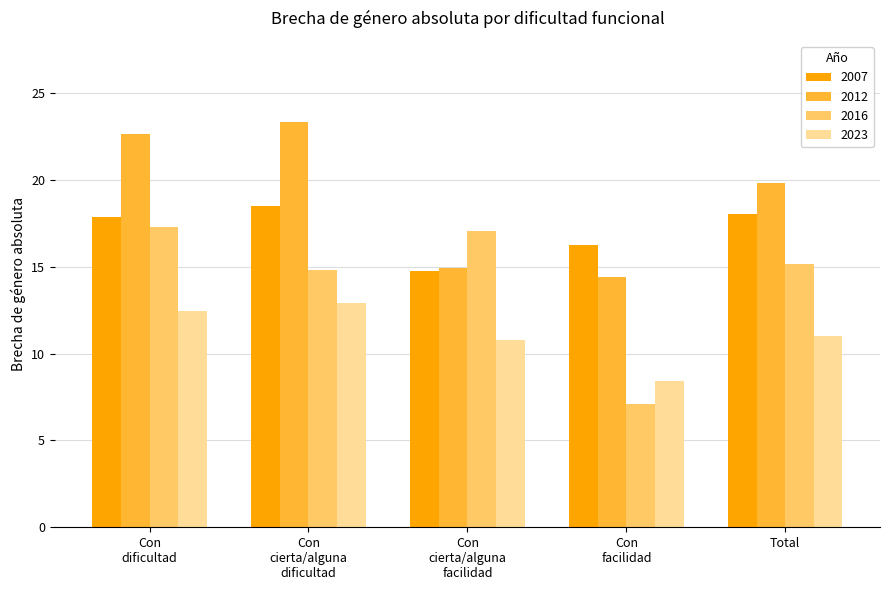

Which category has the highest value in the 2023 series?

Con
cierta/alguna
dificultad